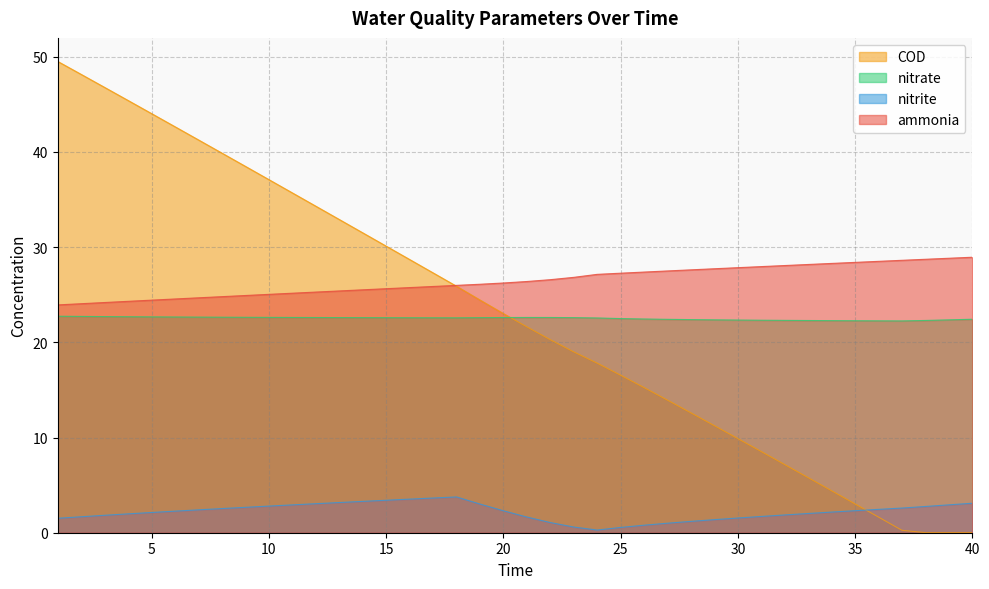

At which label does COD reach its peak?

1